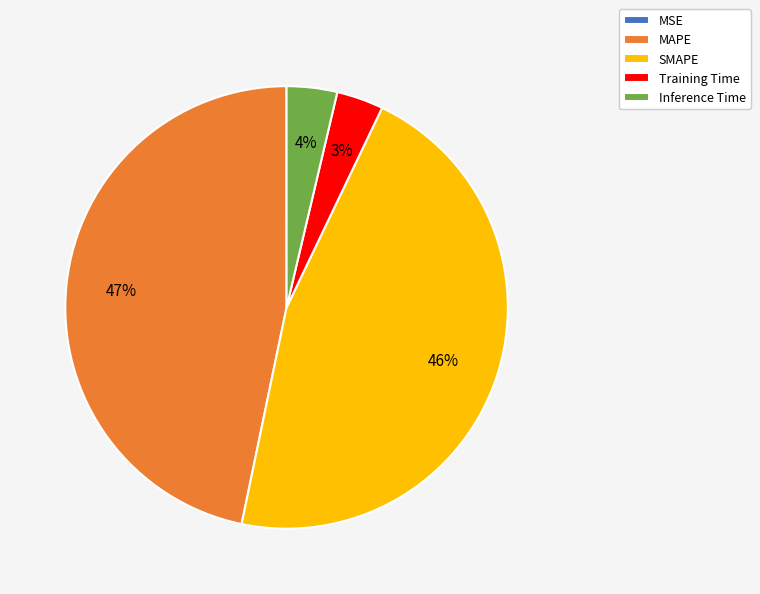

What is the largest slice in the pie chart?

MAPE